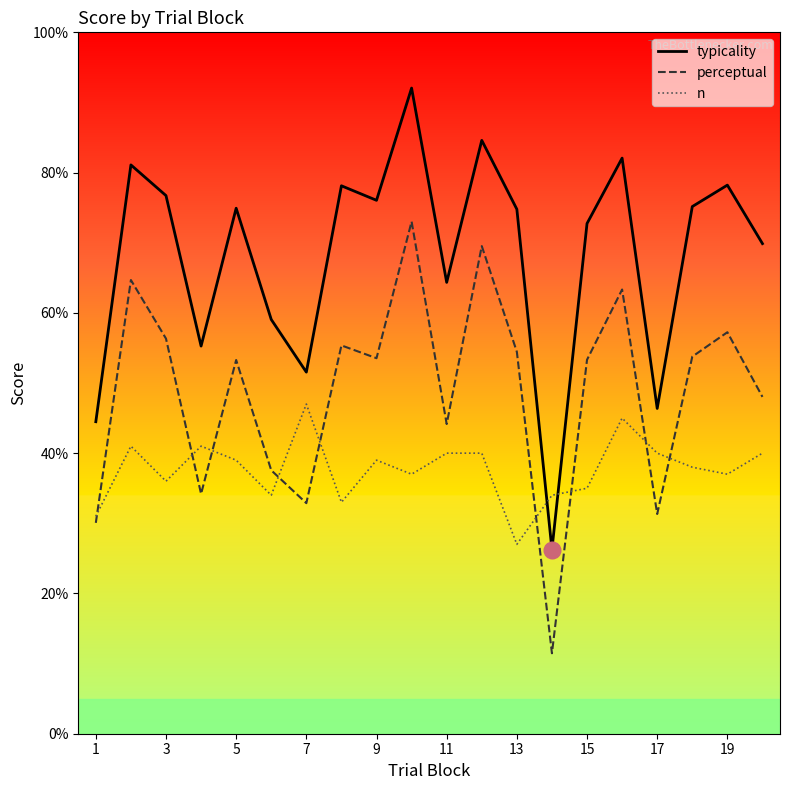

Which series has the largest total across all categories?

typicality